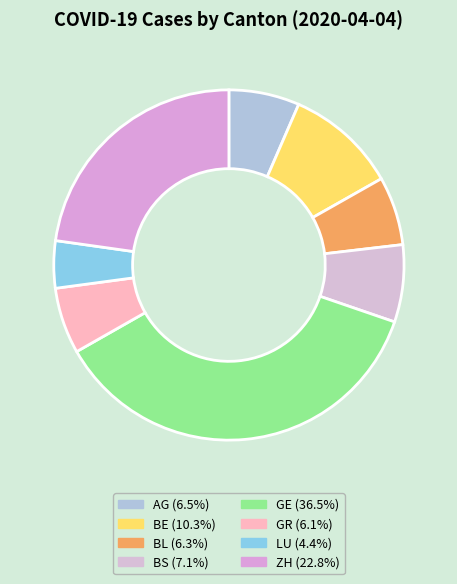

Count the number of slices in the pie.

8